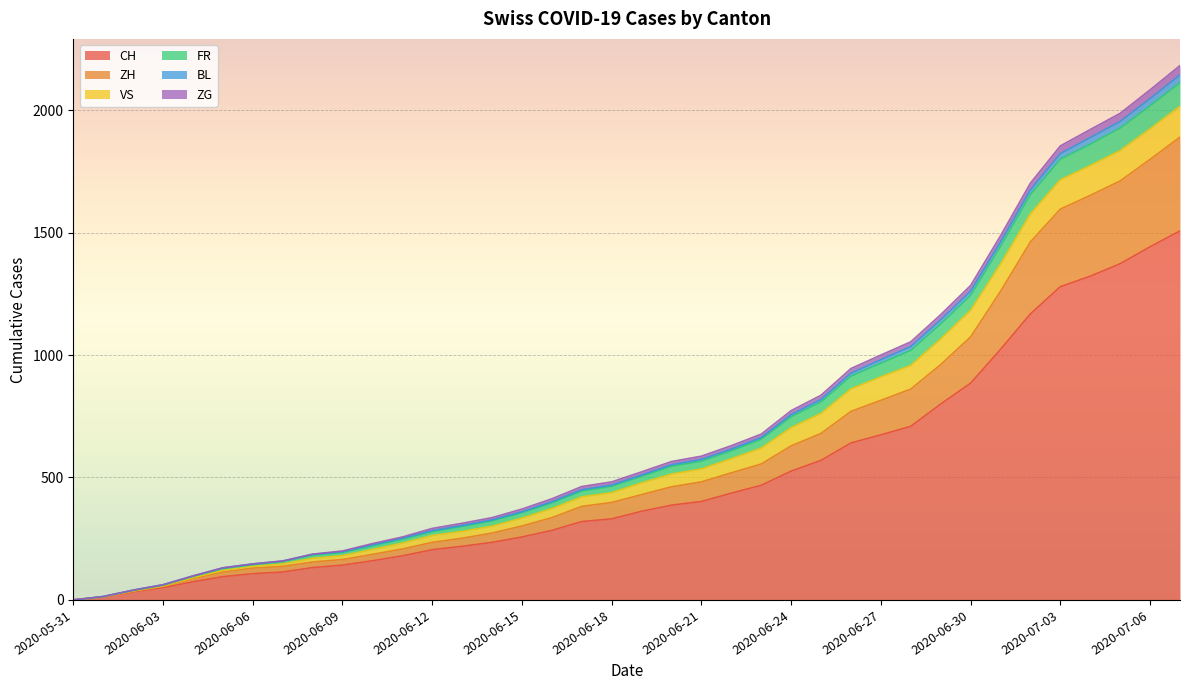

What is the maximum value for CH?

1507